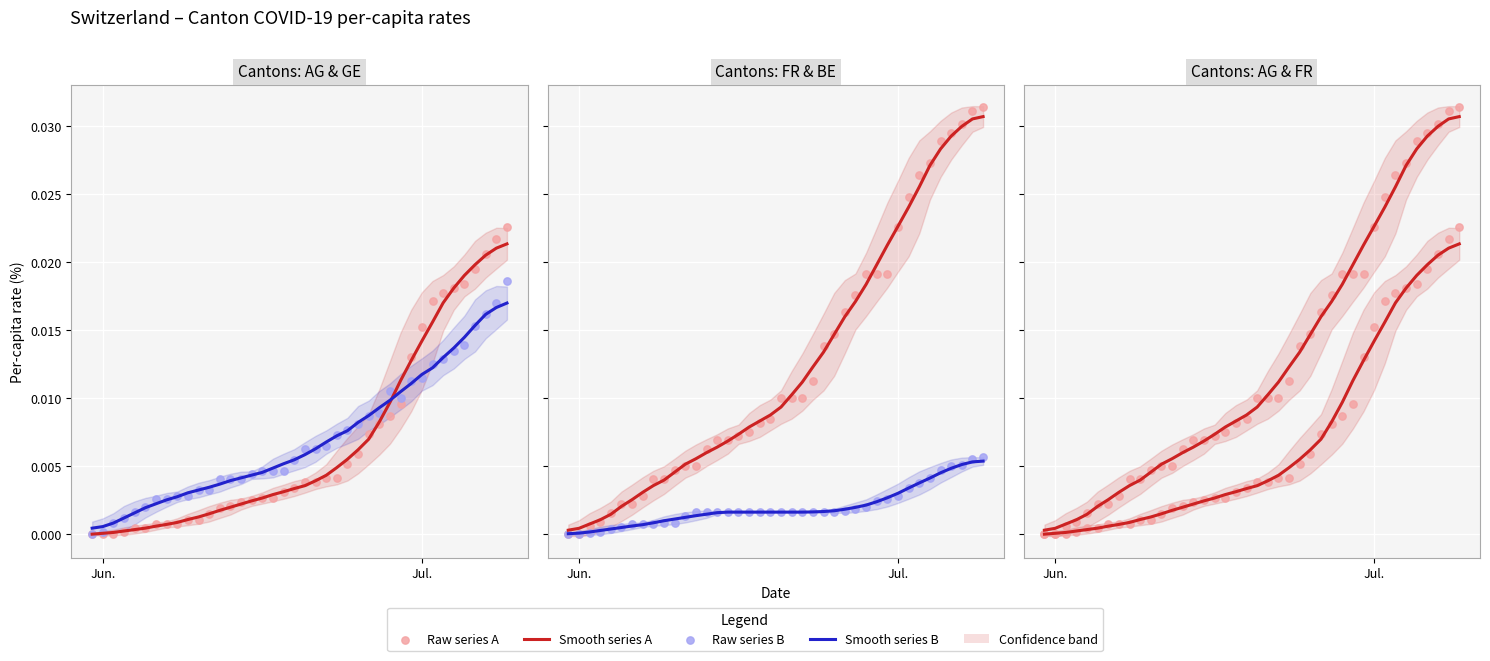

Which series has the largest Y range (max minus min)?

FR_pc